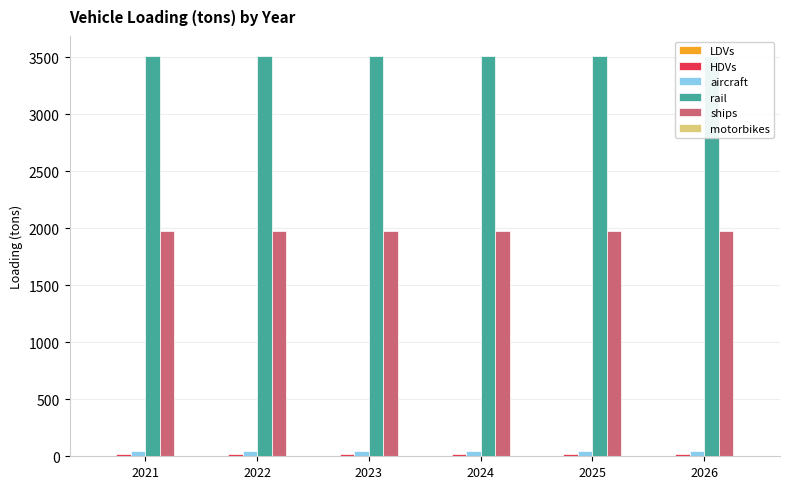

What is the value of the aircraft bar at the 2nd from the left?

42.0